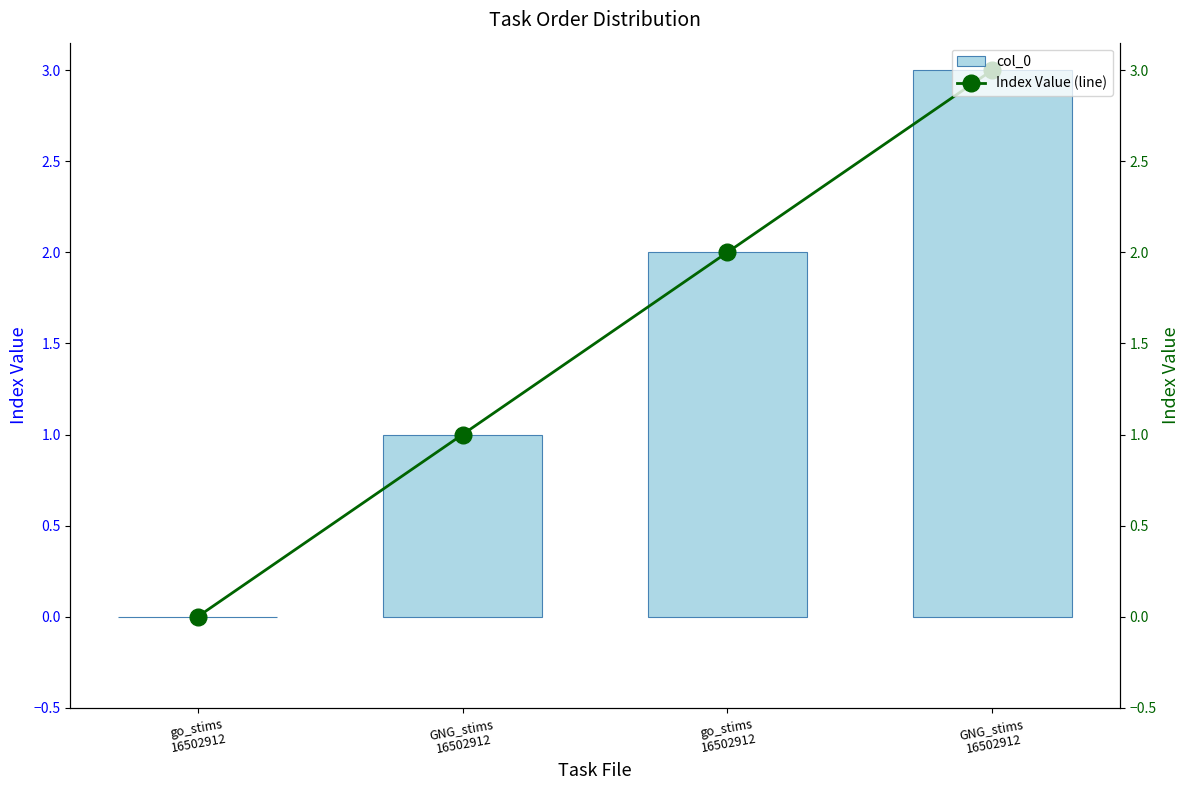

Which label corresponds to the smallest value in the chart?

go_stims
16502912